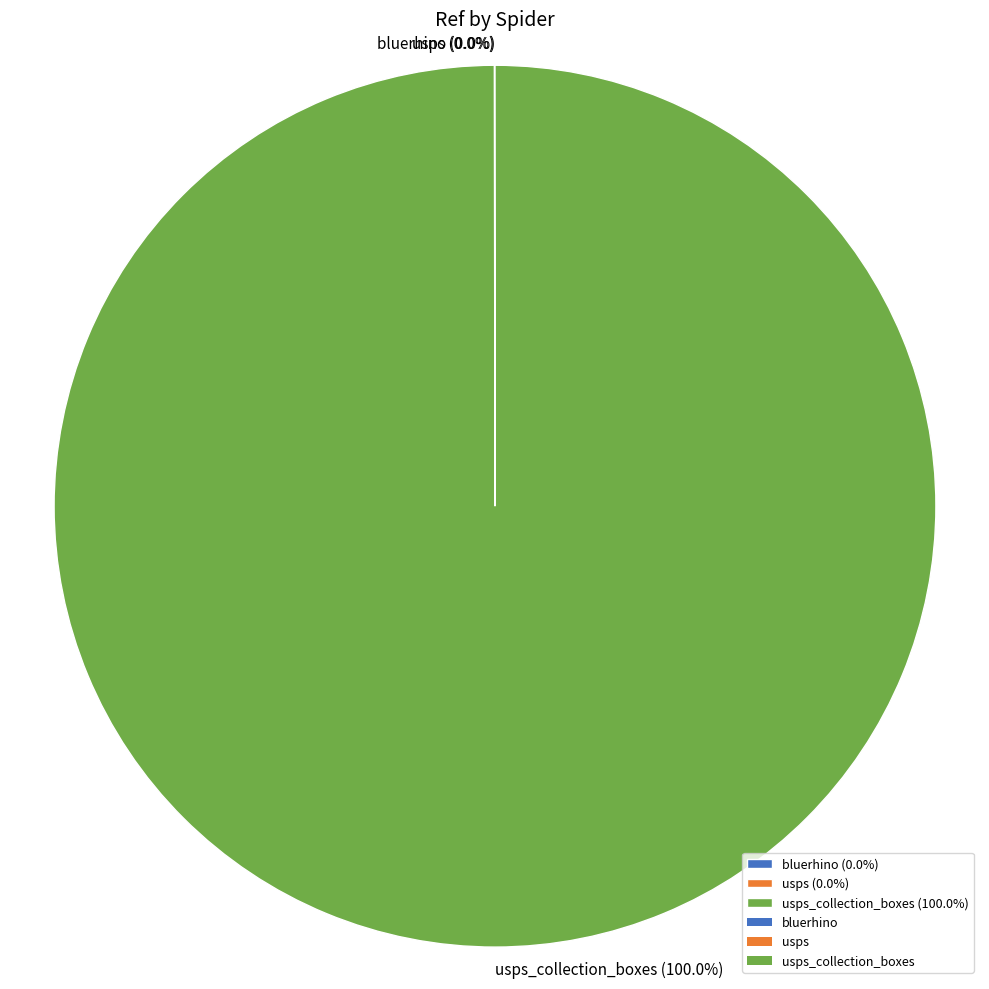

Which category has the biggest portion of the pie?

usps_collection_boxes (100.0%)